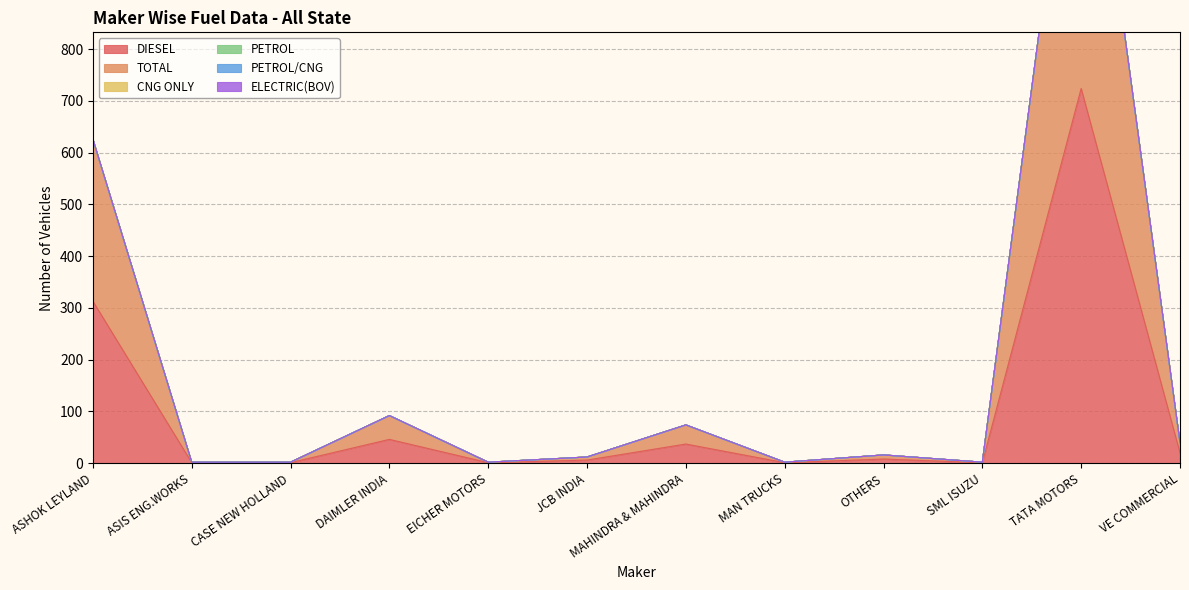

What is the sum of all TOTAL values?

1159